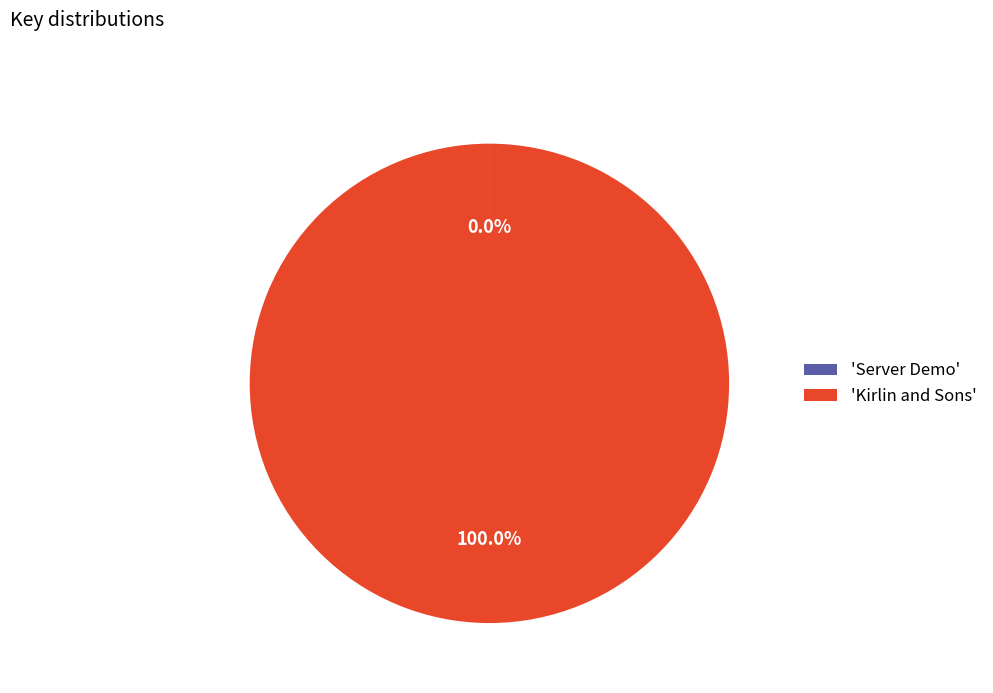

Which slice represents more than half of the pie?

'Kirlin and Sons'